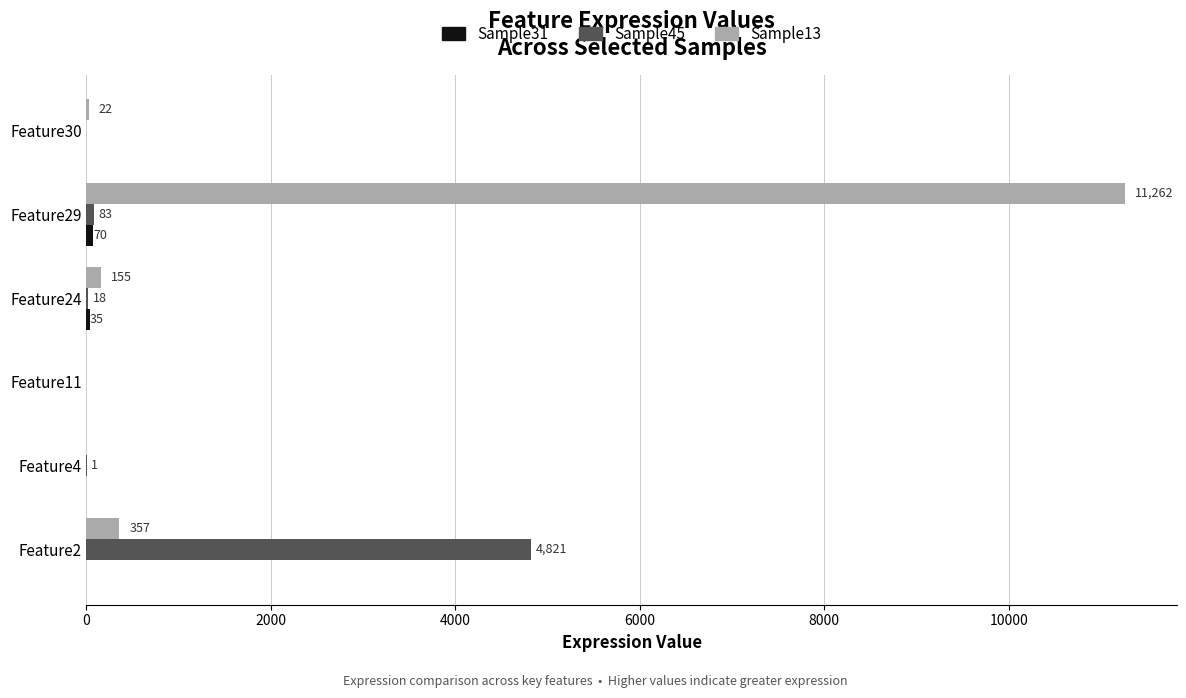

Where is Sample13 nearest to the value 5631?

Feature2